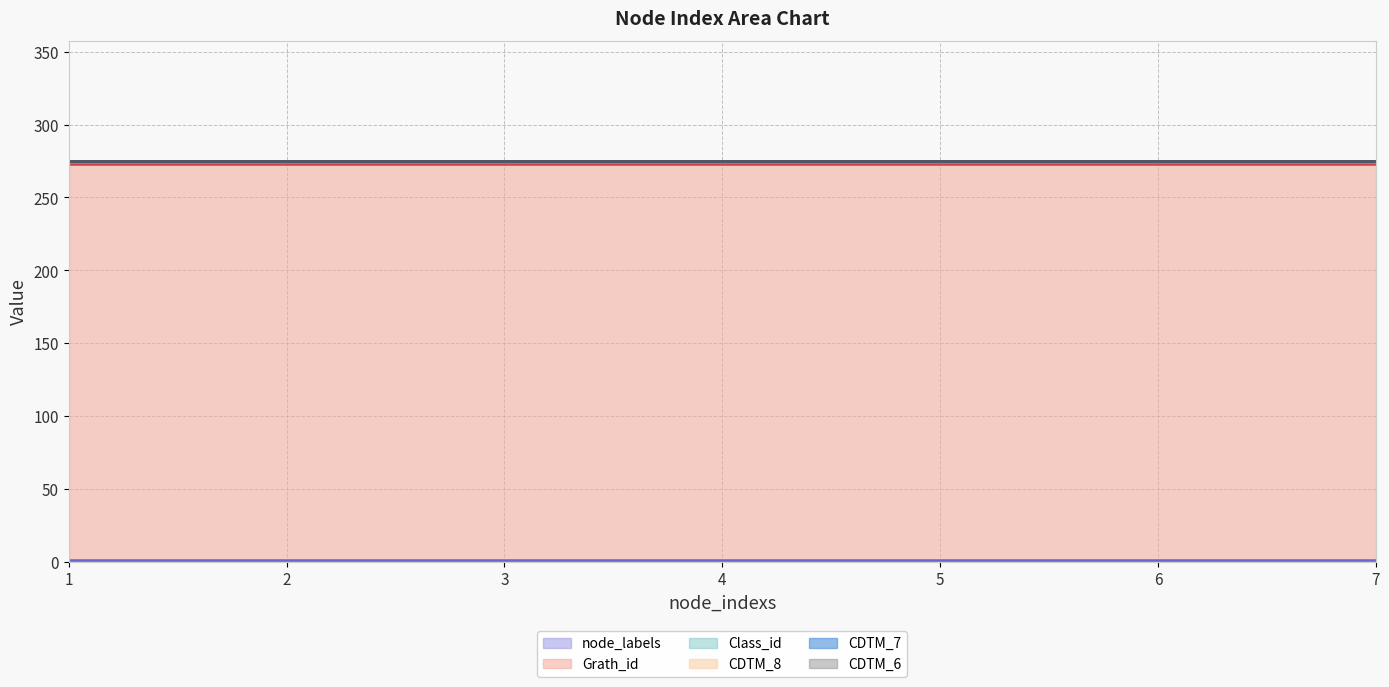

How many lines are shown in the chart?

6